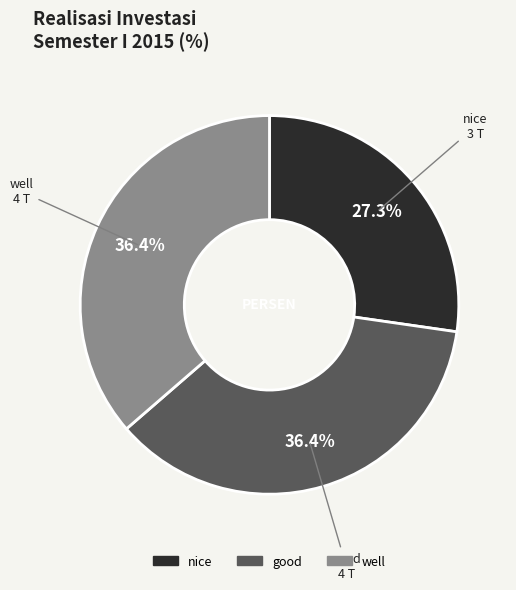

Is there a majority slice in this chart?

No